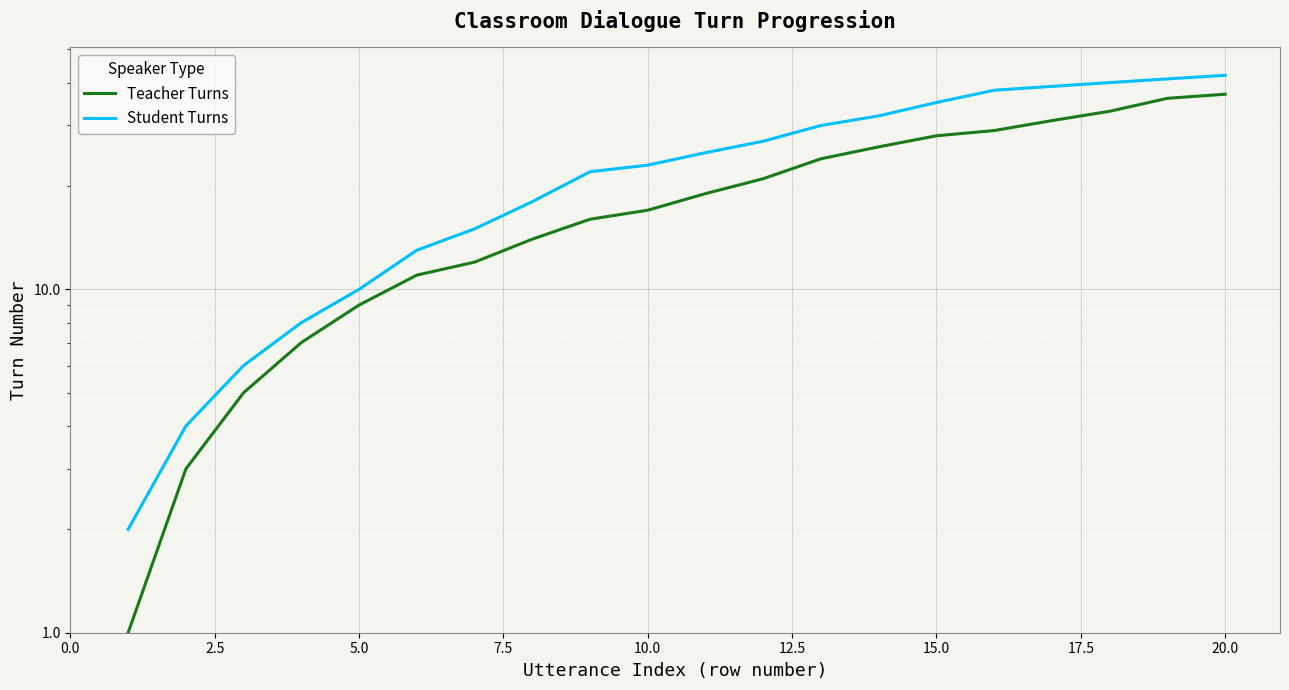

Does the chart display data point markers on the line(s)?

No